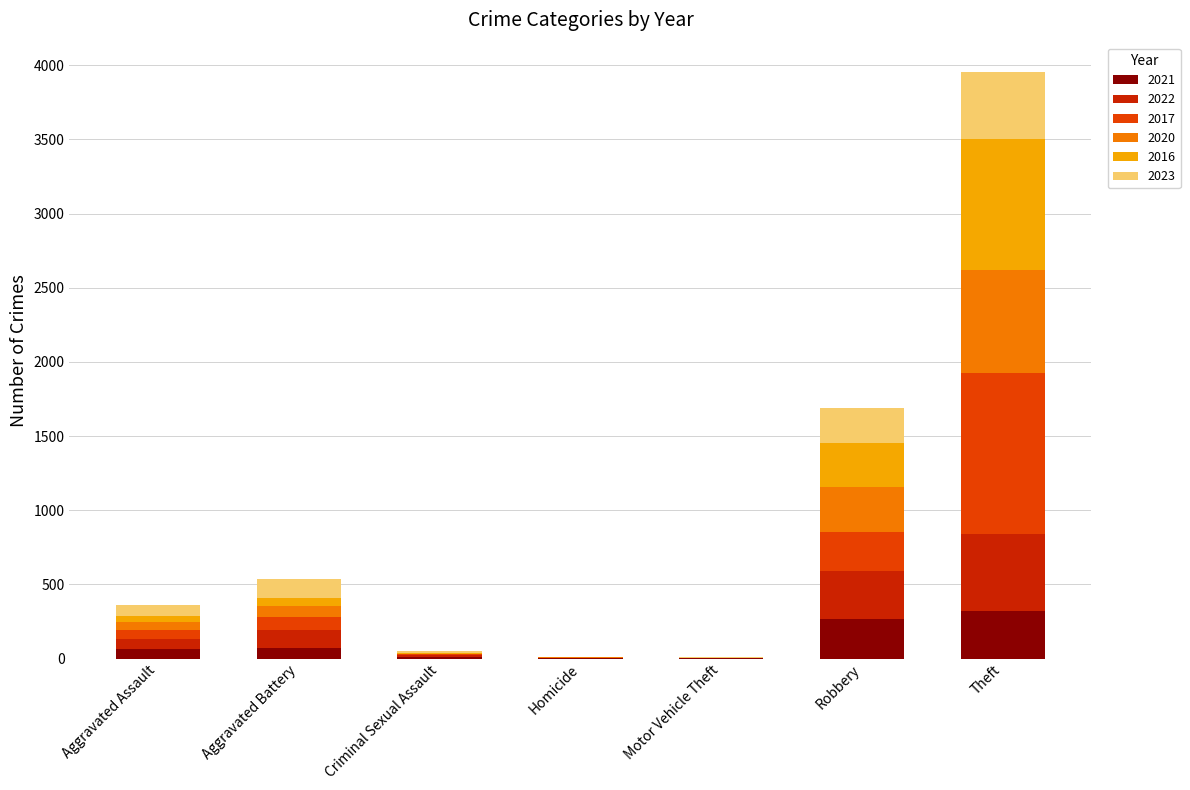

What is the highest value of the 2021 series?

322